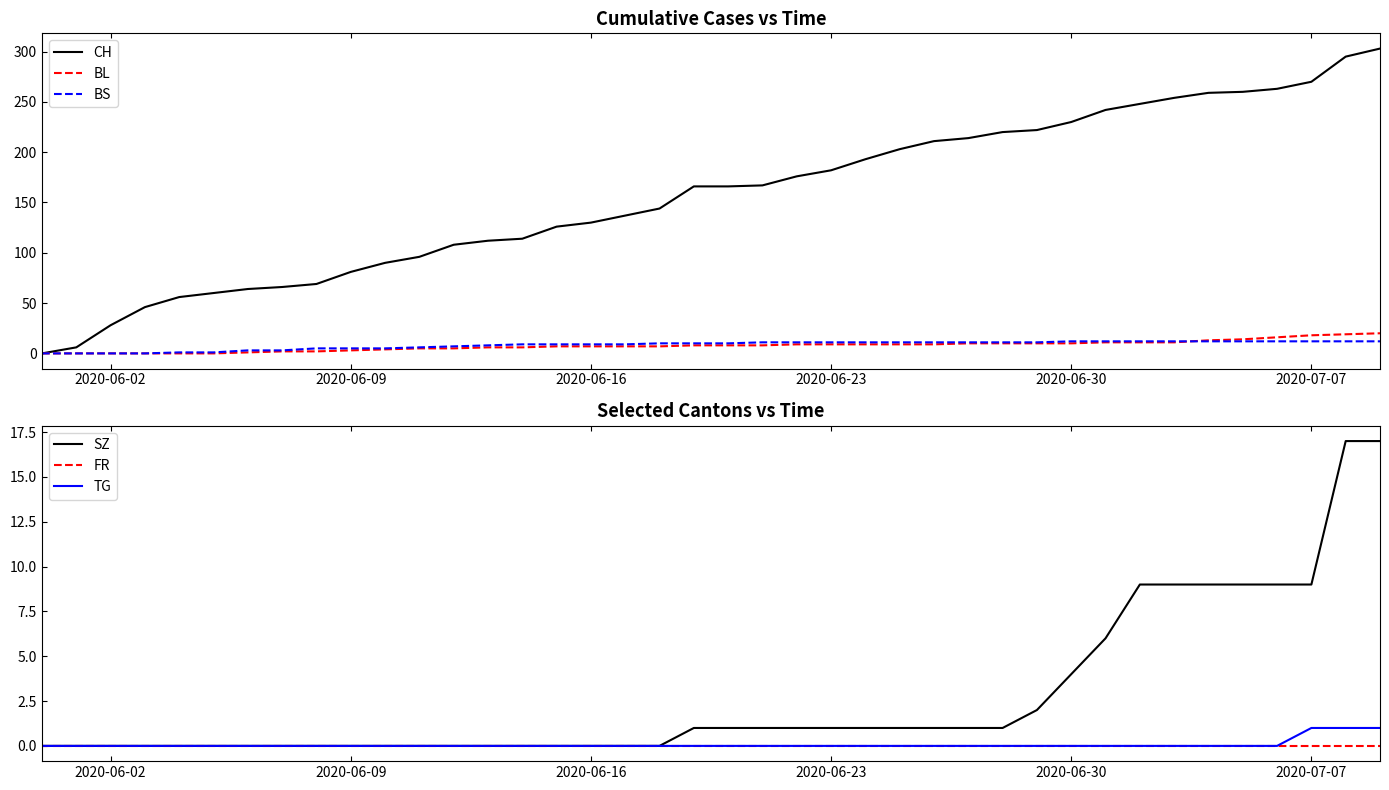

The TG series shows 1 at 2020-06-30. True or false?

False